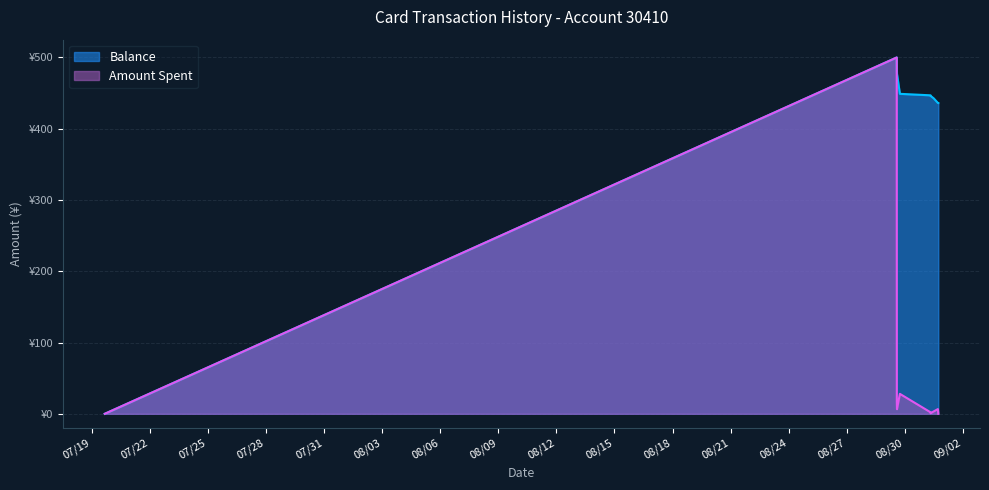

Reading left to right, list all the values displayed in this chart.

Amount Spent: 0.0	500.0	16.5	6.5	28.0	2.1	0.8	3.3	6.6	0.1
Balance: 0.0	500.0	483.5	477.0	449.0	446.9	446.1	442.8	436.2	436.1